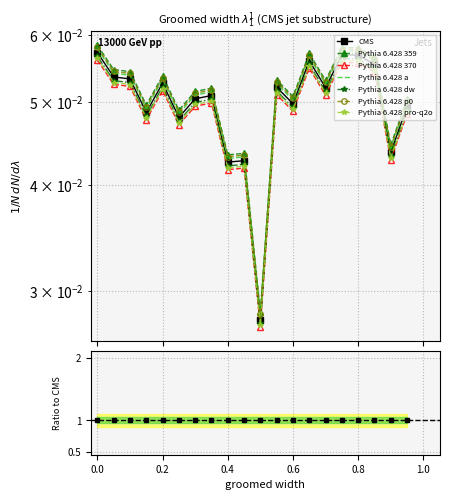

The value at 5 is 0.1. True or false?

False